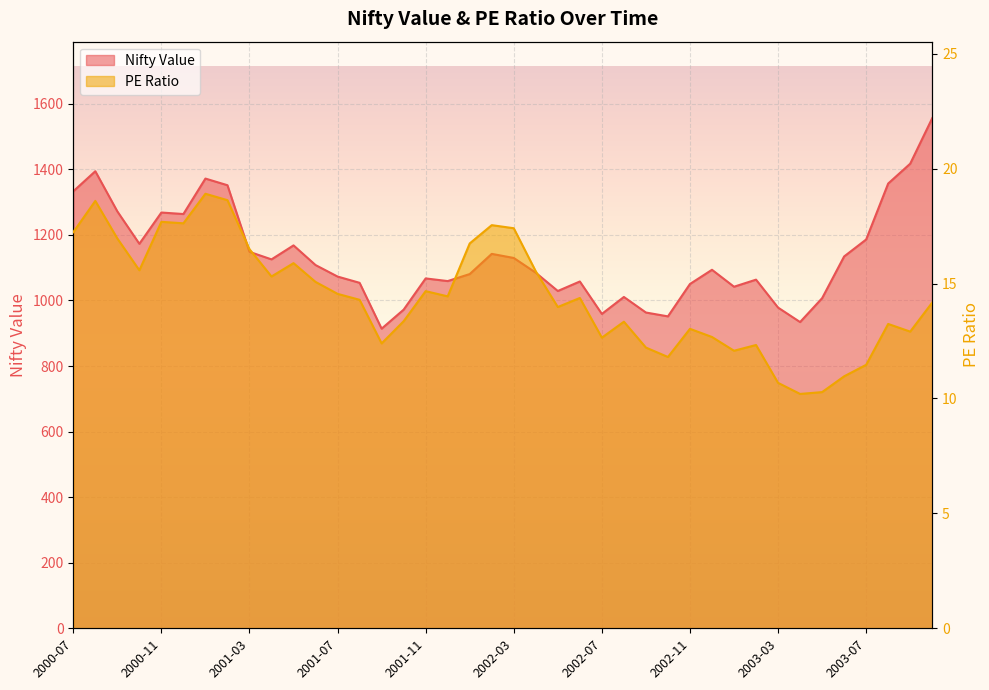

What is the label of the 36th point from the left?

2003-06